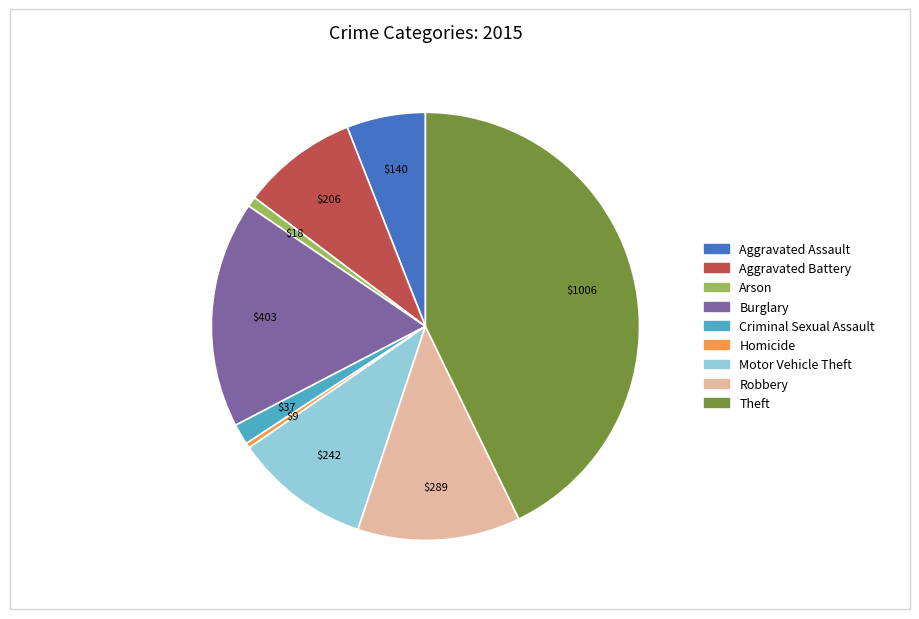

Which category has the biggest portion of the pie?

Theft